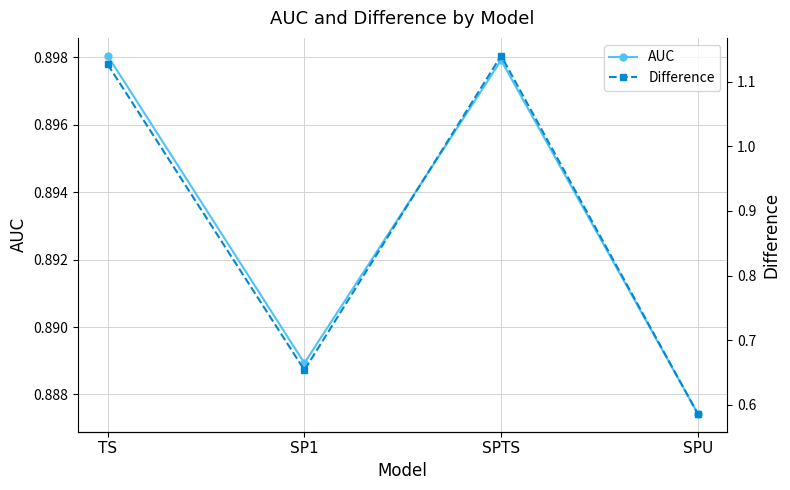

Between TS and SPTS, which series saw the biggest shift?

Difference